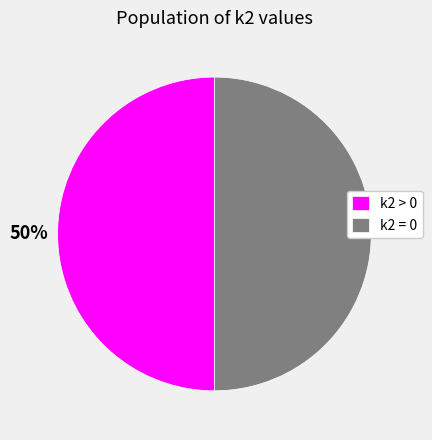

Combined, do k2 > 0 and k2 = 0 account for over 50%?

Yes